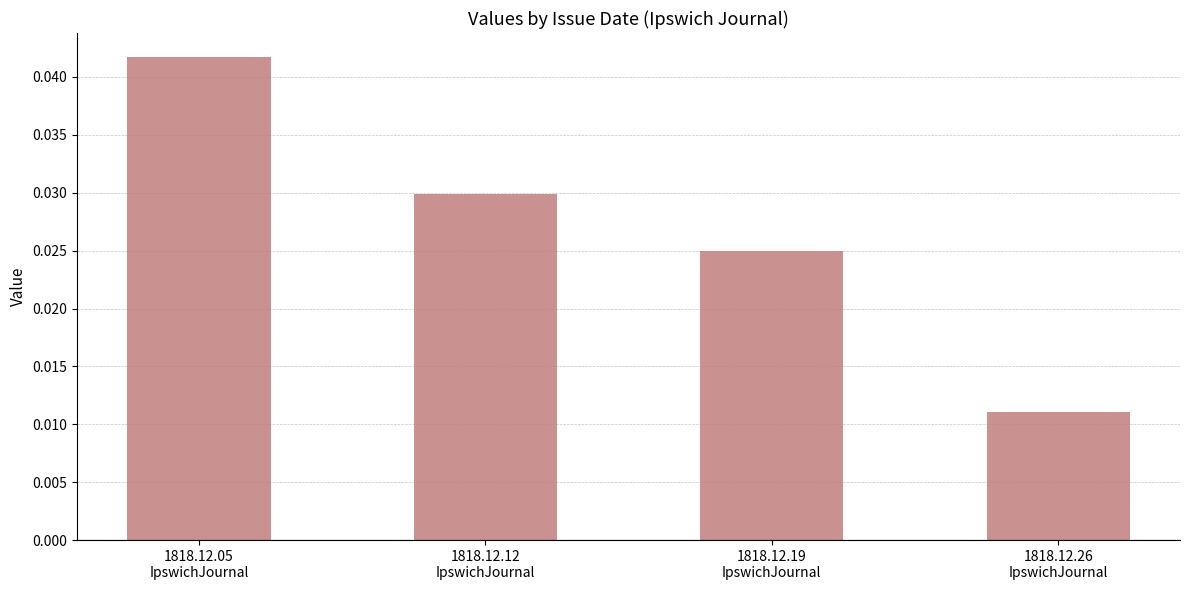

Is it true that the value at 1818.12.05
IpswichJournal is 0.1?

False